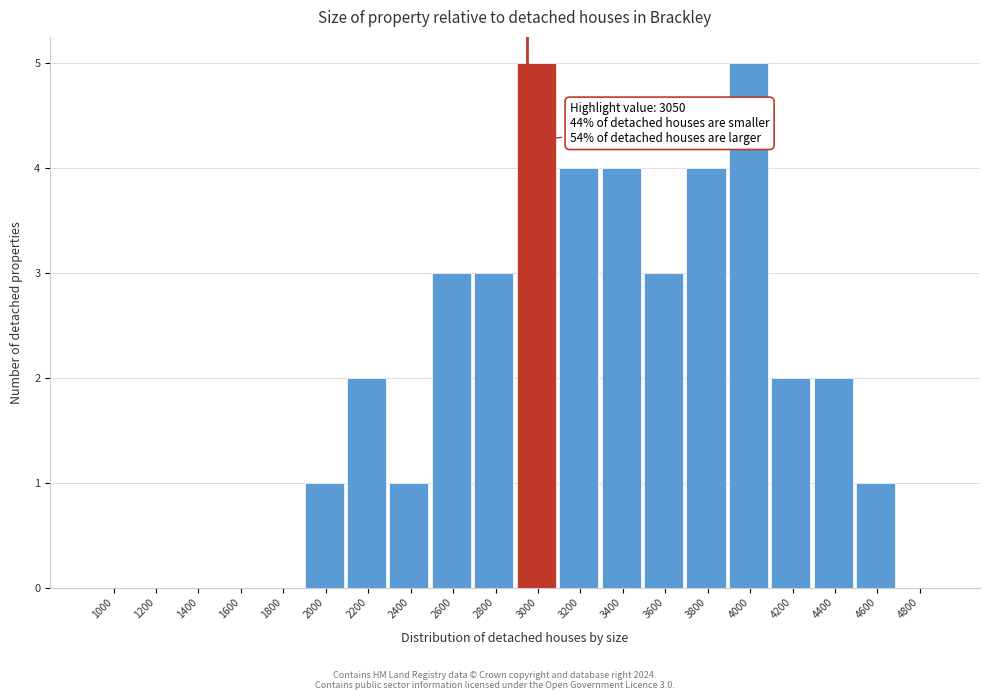

Reading left to right, list all the values displayed in this chart.

1000=0	1200=0	1400=0	1600=0	1800=0	2000=1	2200=2	2400=1	2600=3	2800=3	3000=5	3200=4	3400=4	3600=3	3800=4	4000=5	4200=2	4400=2	4600=1	4800=0